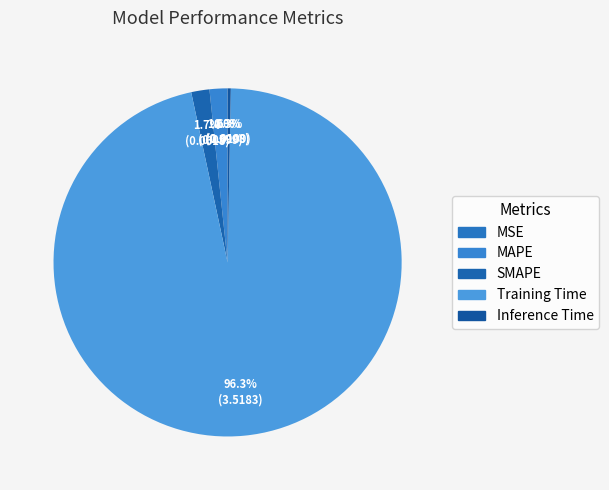

Which category has the smallest portion of the pie?

MSE